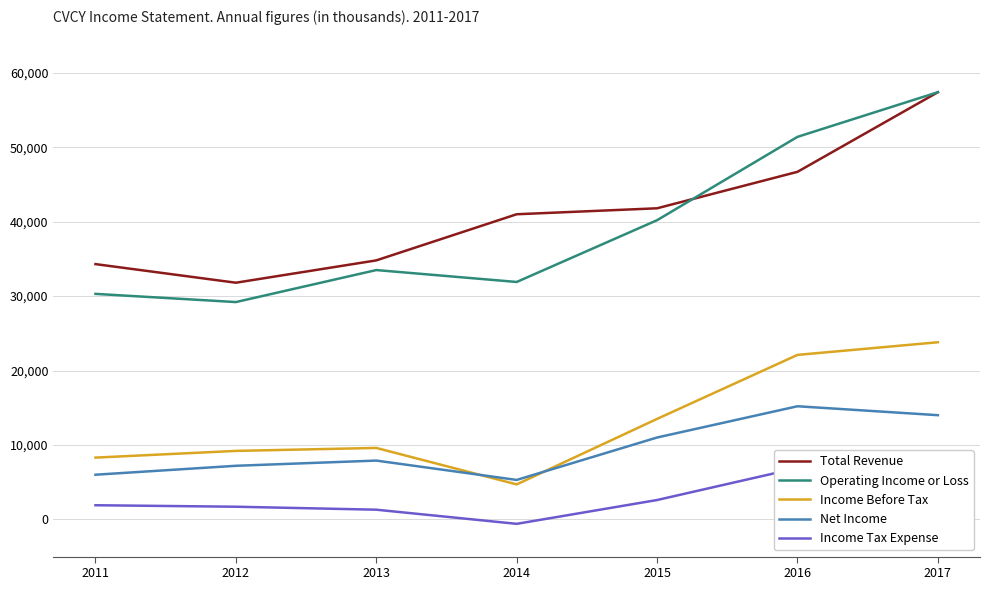

Between which two adjacent categories do Net Income and Income Before Tax first intersect?

2013 and 2014